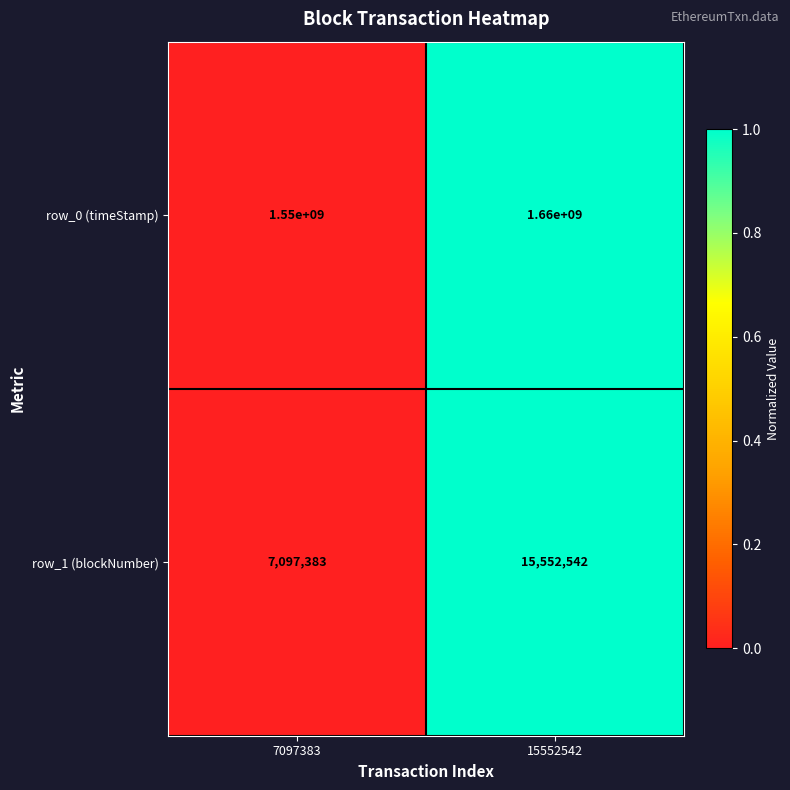

Reading left to right, transcribe all the data shown in this chart.

row_0 (timeStamp): 7097383=1550000000	15552542=1660000000
row_1 (blockNumber): 7097383=7097383	15552542=15552542